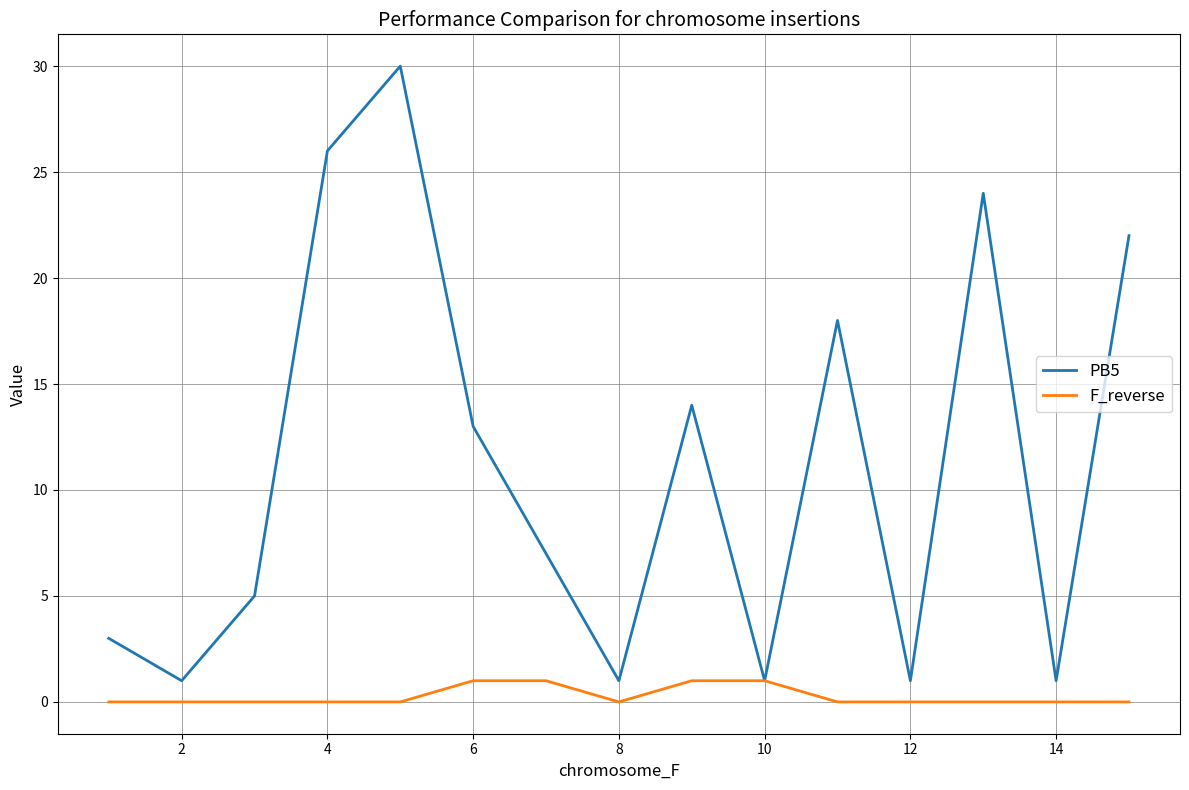

Reading left to right, list all the values displayed in this chart.

PB5: 3	1	5	26	30	13	7	1	14	1	18	1	24	1	22
F_reverse: 0	0	0	0	0	1	1	0	1	1	0	0	0	0	0